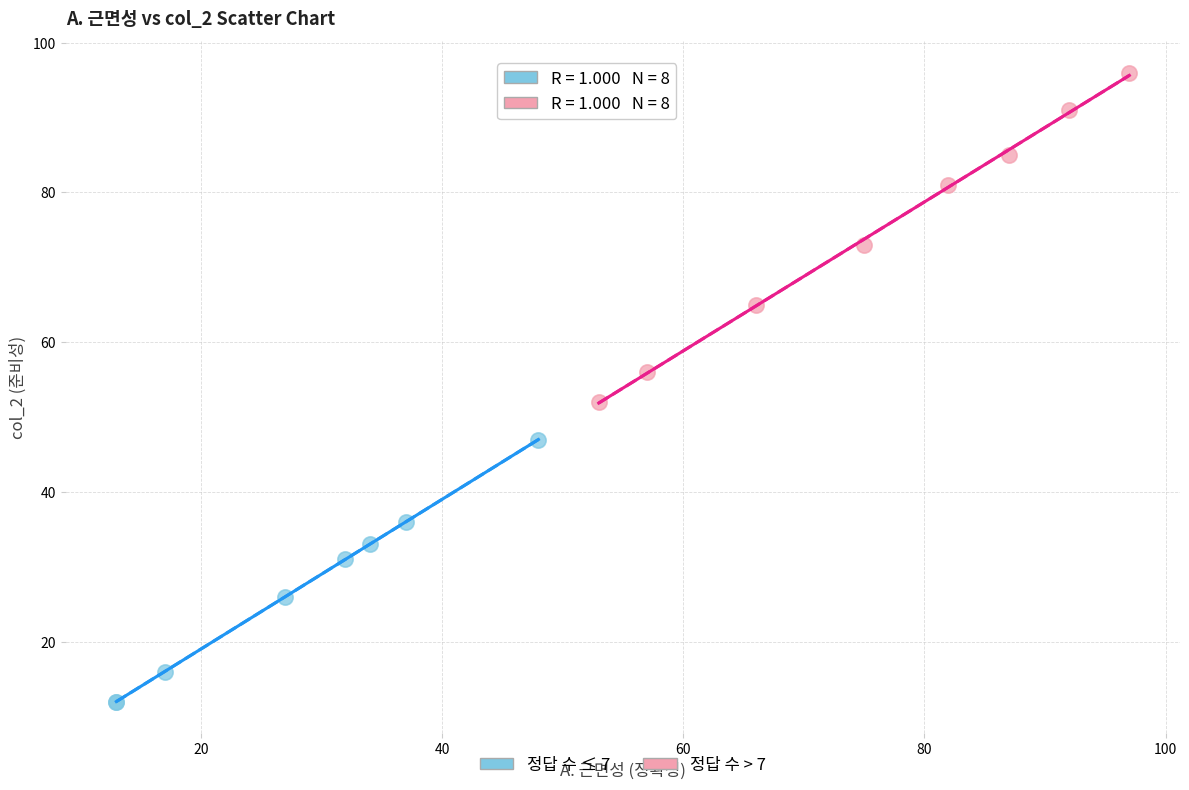

Which series has the largest Y range (max minus min)?

정답 수 > 7